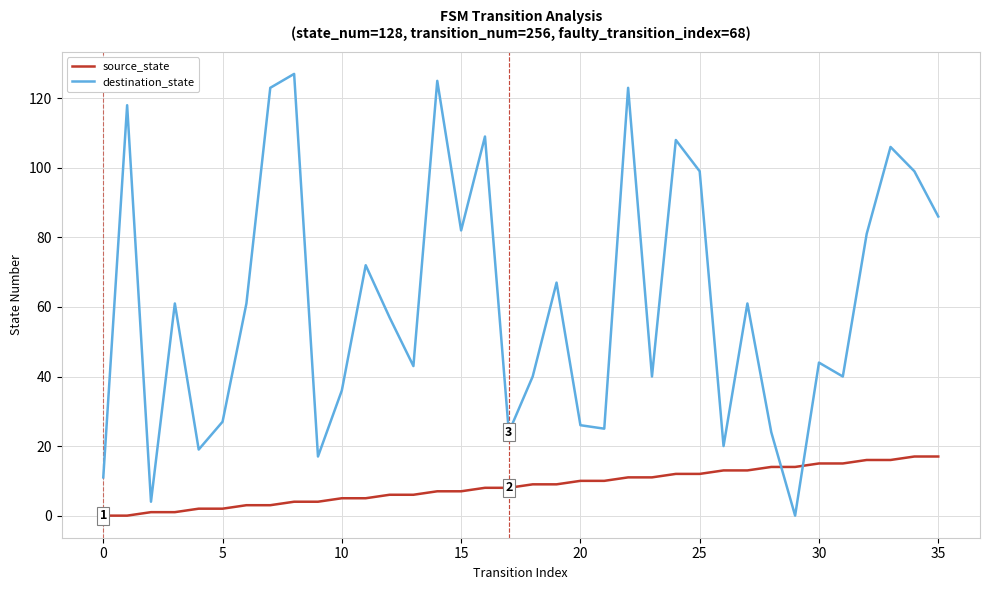

Which series has the largest total across all categories?

destination_state